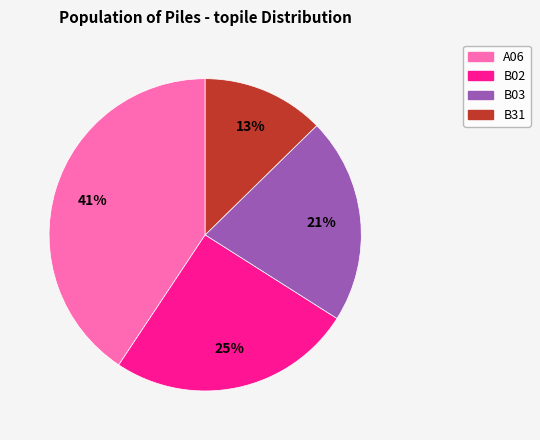

To the nearest percent, what percentage of the pie is B31?

13%